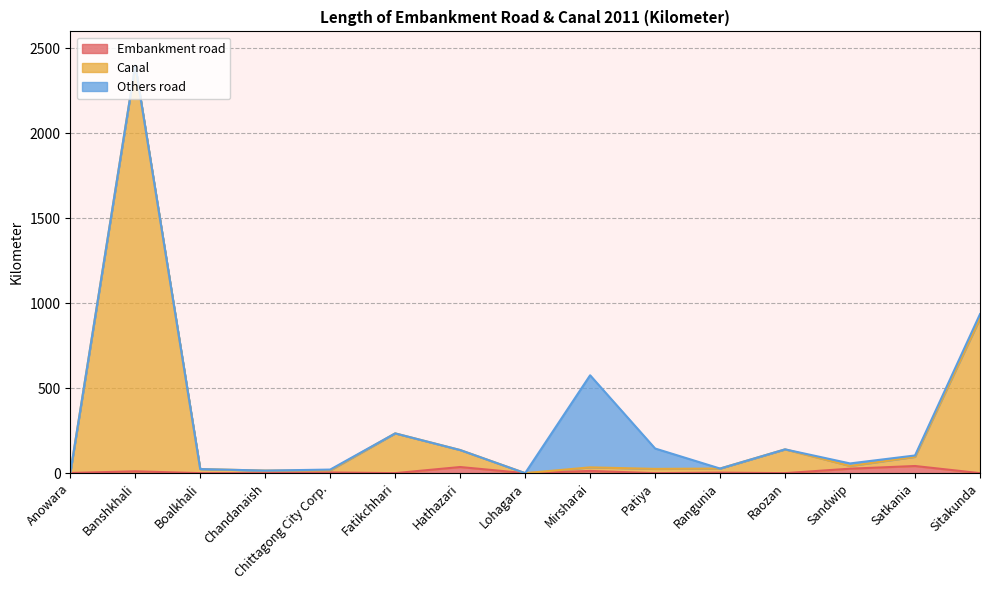

List the labels in order of Canal value, largest first.

Banshkhali, Sitakunda, Fatikchhari, Raozan, Hathazari, Satkania, Sandwip, Mirsharai, Rangunia, Patiya, Boalkhali, Chittagong City Corp., Chandanaish, Anowara, Lohagara